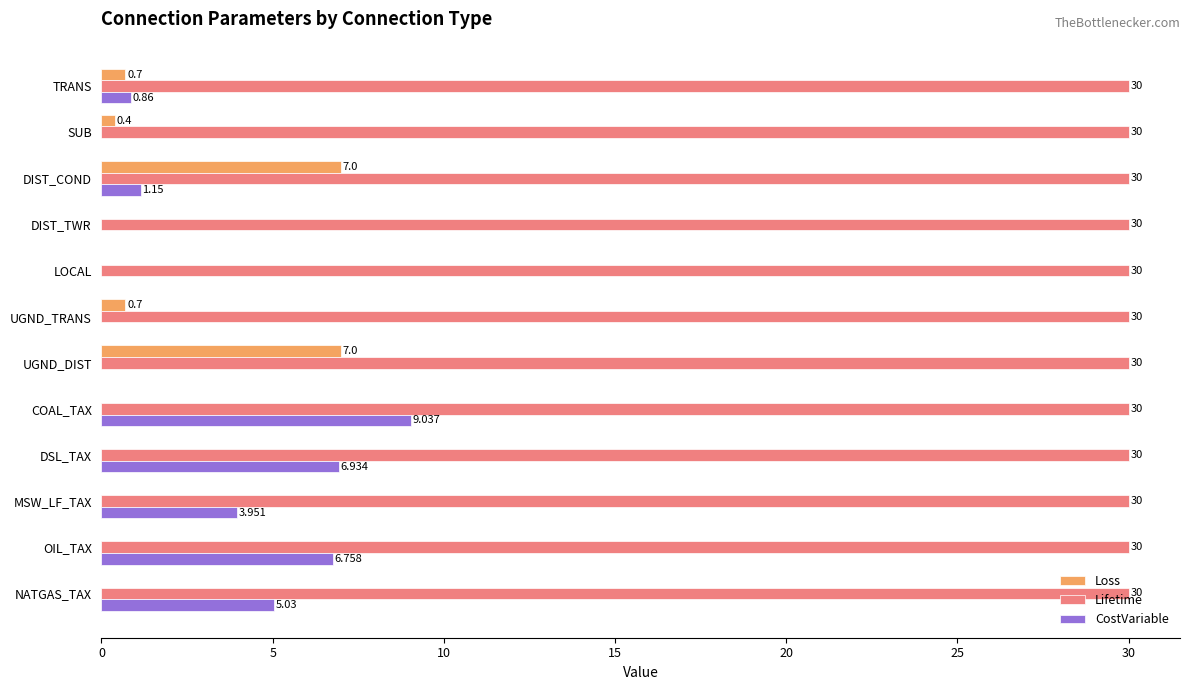

Is the value of CostVariable at UGND_TRANS greater than the value of Lifetime at DSL_TAX?

No